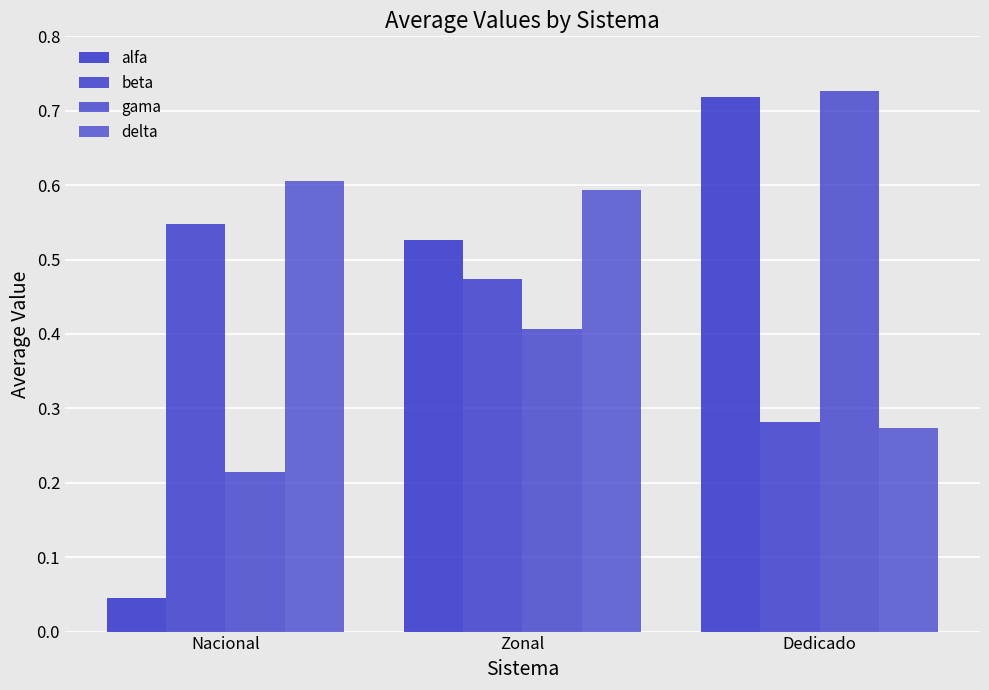

How many categories are shown in the chart?

3